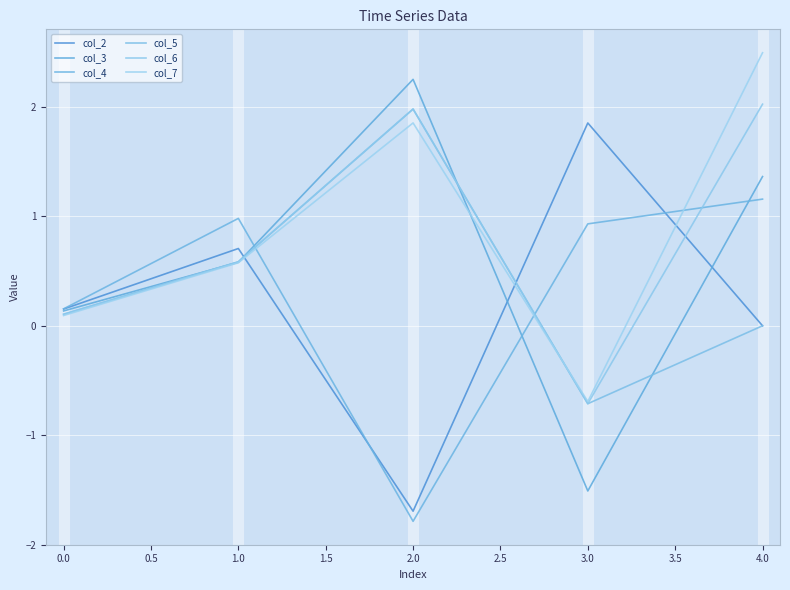

What is the smallest value displayed?

-1.8